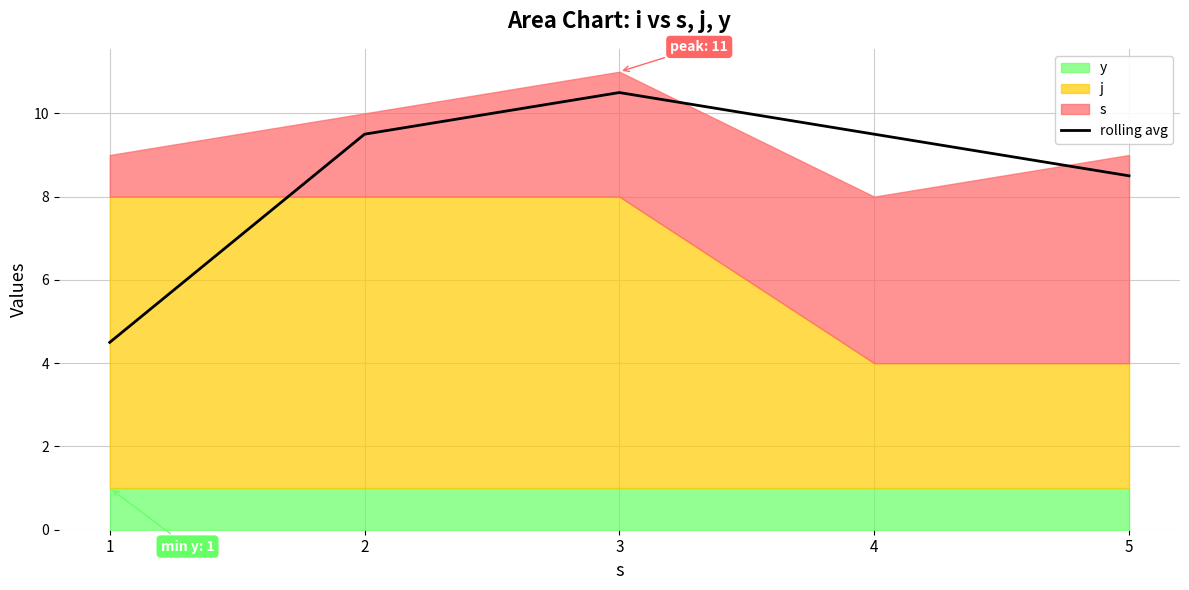

What is the average value?

8.5